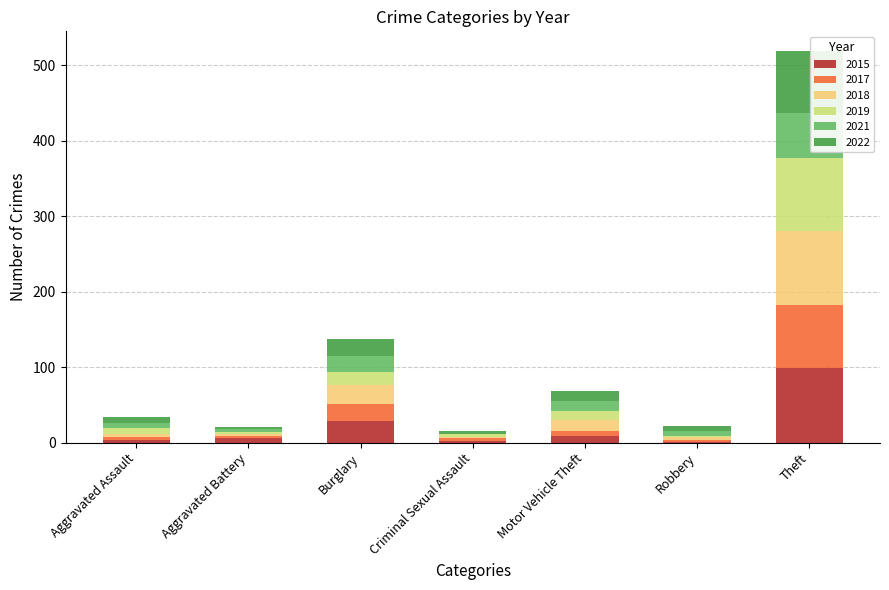

What is the total value across all series at Burglary?

137